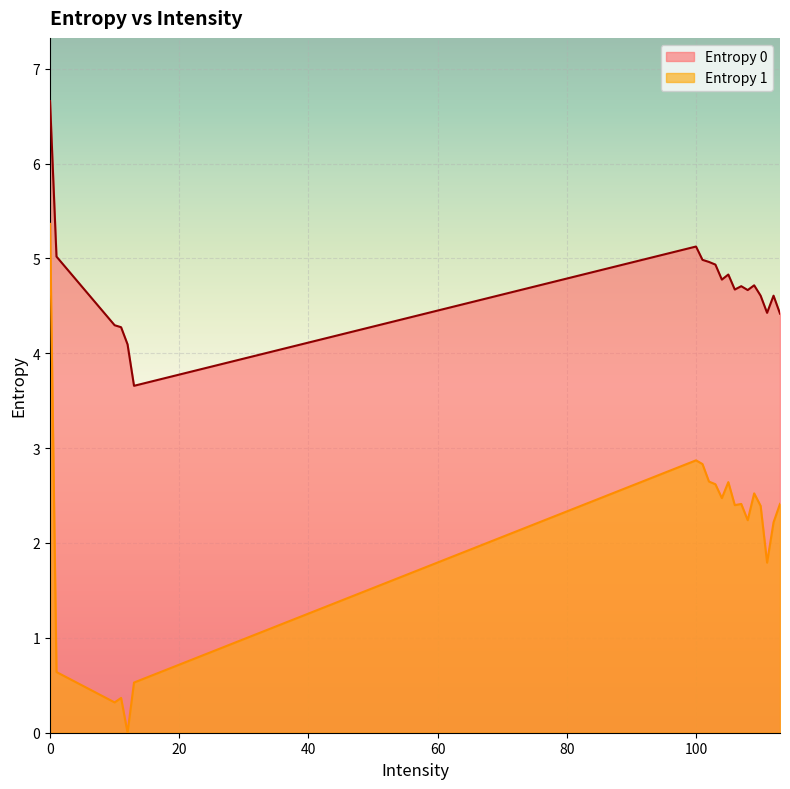

Is it true that Entropy 1 equals 2.2 at 108?

True